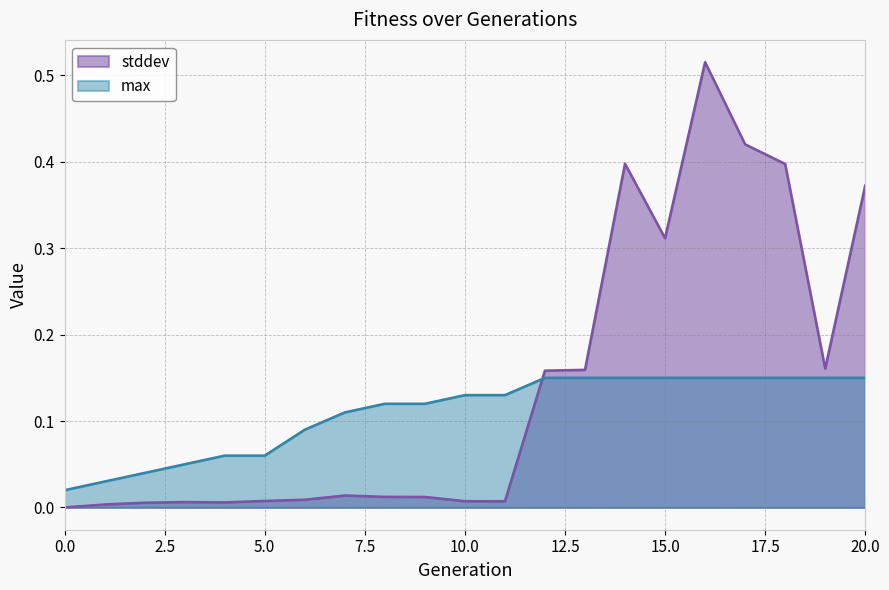

At 7, list the series in order from smallest to largest.

stddev, max